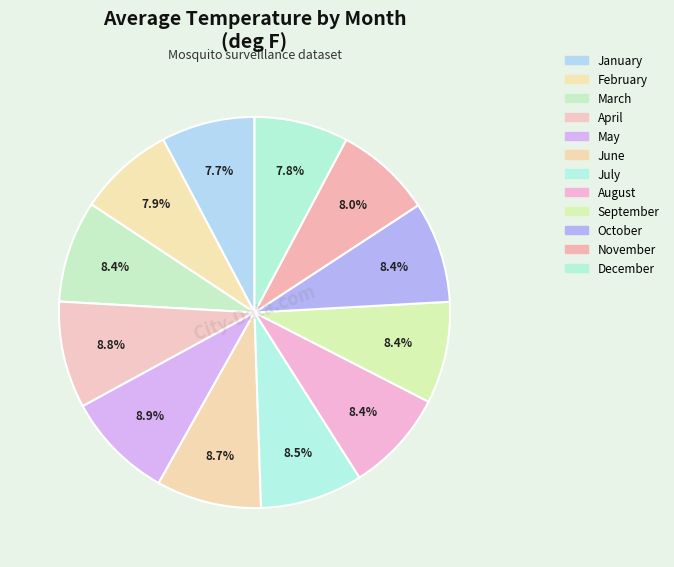

To the nearest percent, what is the average slice percentage?

8%